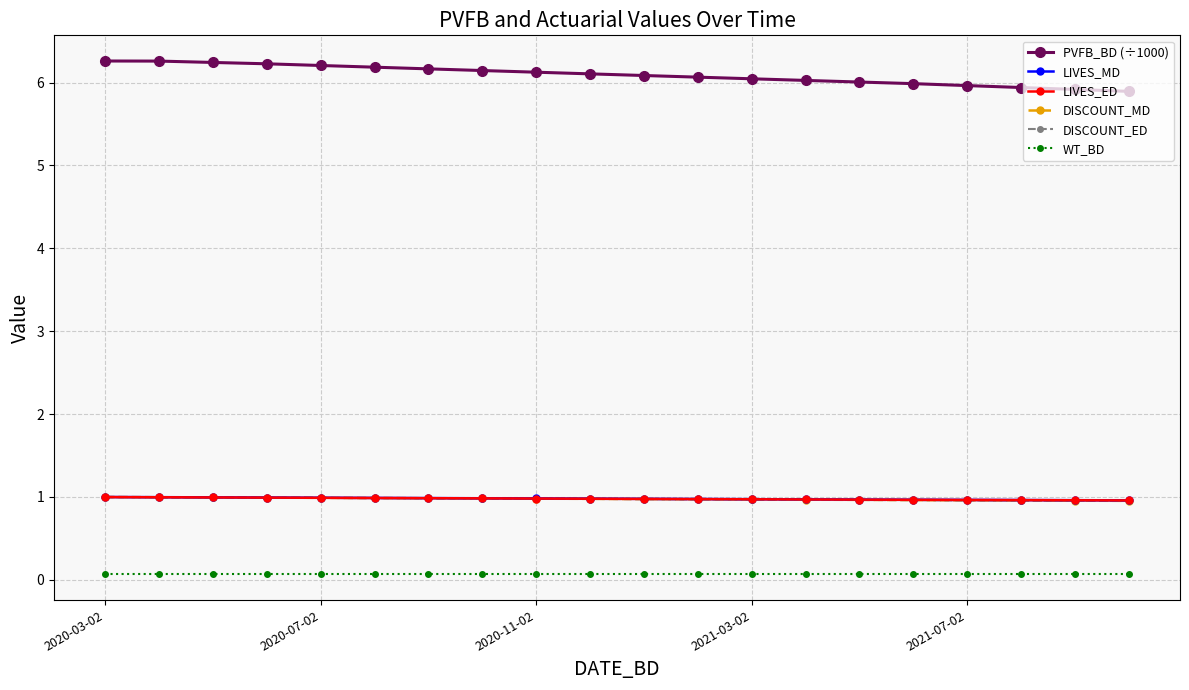

True or false: WT_BD and PVFB_BD (÷1000) intersect in this chart.

False